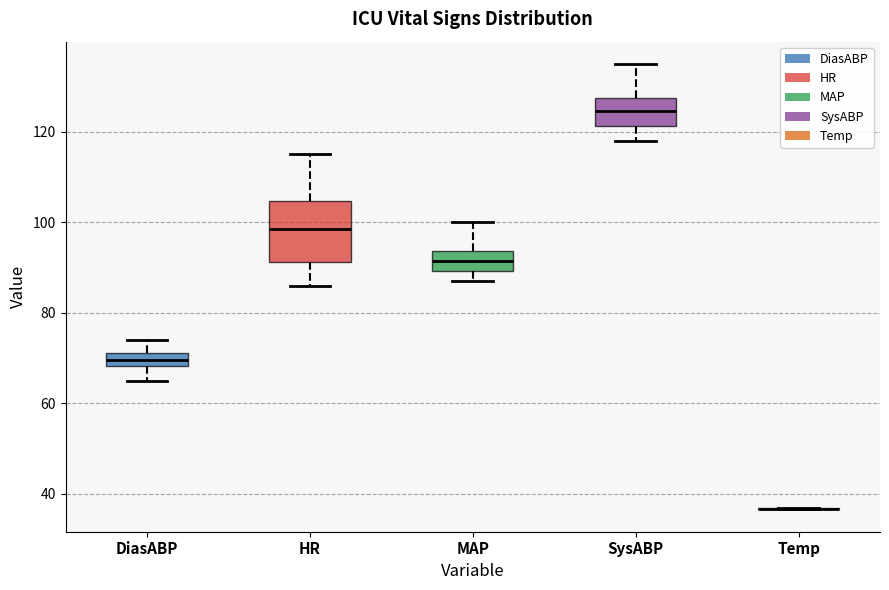

Which box is the tallest, from its lower edge to its upper edge?

HR